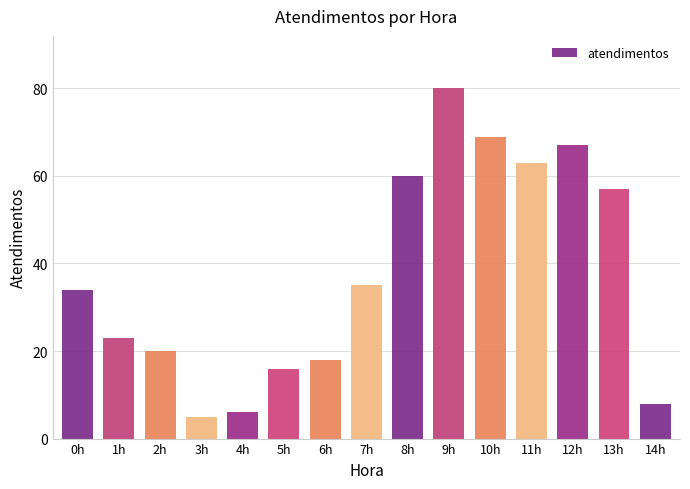

How many bars are there in total?

15